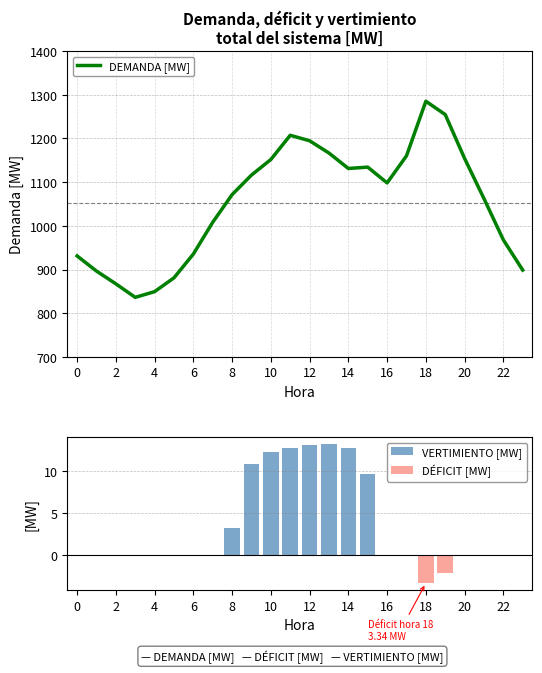

Reading right to left, what are all the values shown in this chart?

DEMANDA [MW]: 898.7	967.8	1062.3	1154.2	1254.7	1285.2	1160.2	1098.3	1134.4	1131.3	1166.6	1194.7	1207.3	1151.9	1116.2	1071.5	1008.2	935.5	881.0	849.4	836.3	867.3	896.5	931.1
VERTIMIENTO [MW]: 0.0	0.0	0.0	0.0	0.0	0.0	0.0	0.0	9.7	12.7	13.2	13.1	12.7	12.2	10.8	3.2	0.0	0.0	0.0	0.0	0.0	0.0	0.0	0.0
DÉFICIT [MW]: 0.0	0.0	0.0	0.0	-2.2	-3.3	0.0	0.0	0.0	0.0	0.0	0.0	0.0	0.0	0.0	0.0	0.0	0.0	0.0	0.0	0.0	0.0	0.0	0.0